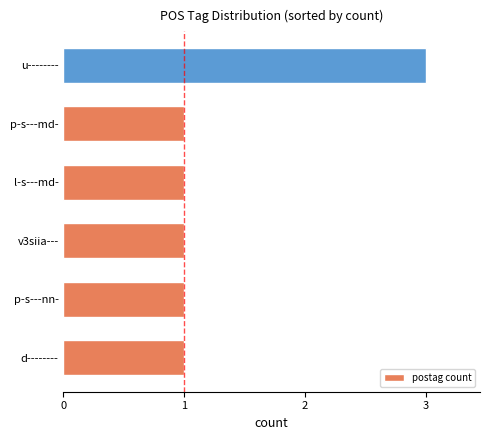

Is it true that the value at d-------- is 1?

True